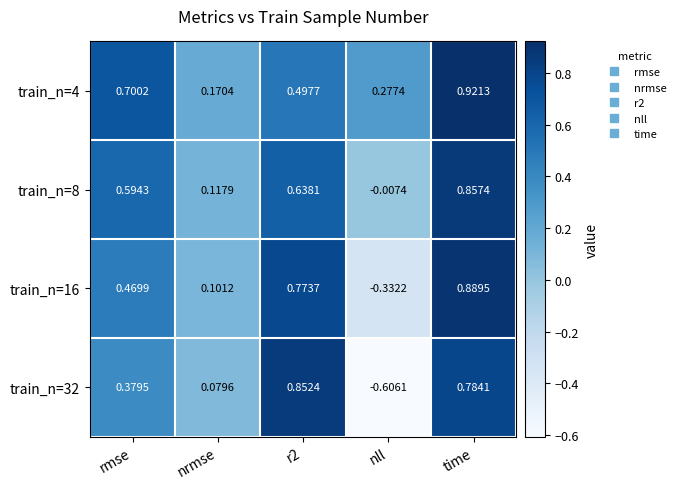

Which category has the highest value across all series?

time